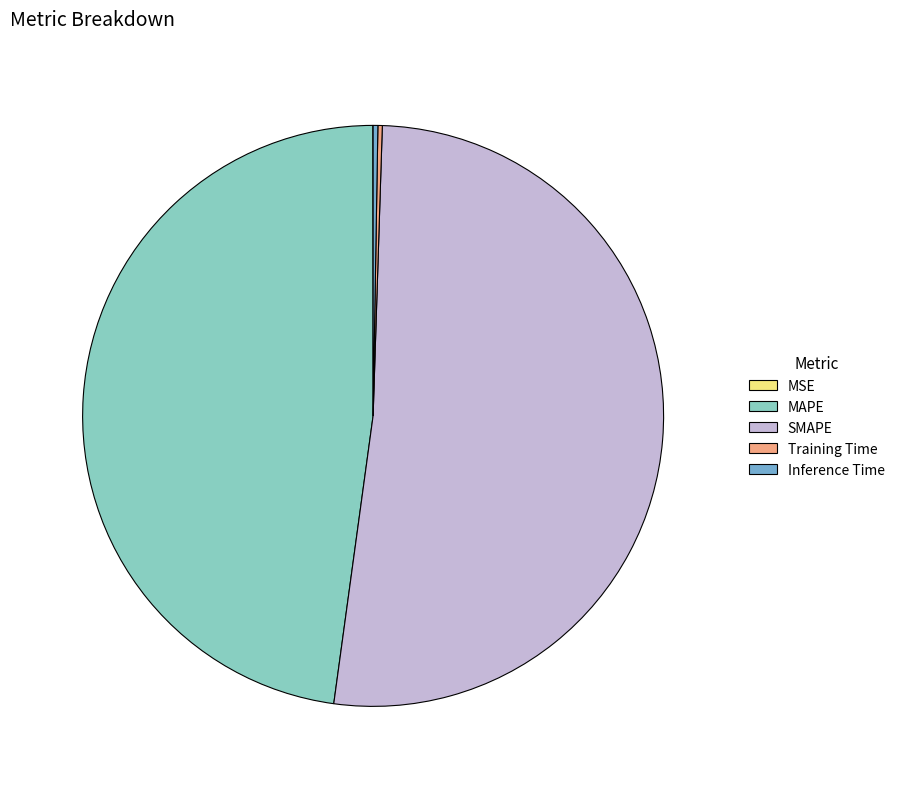

Is it true that SMAPE is 37% of the pie?

False